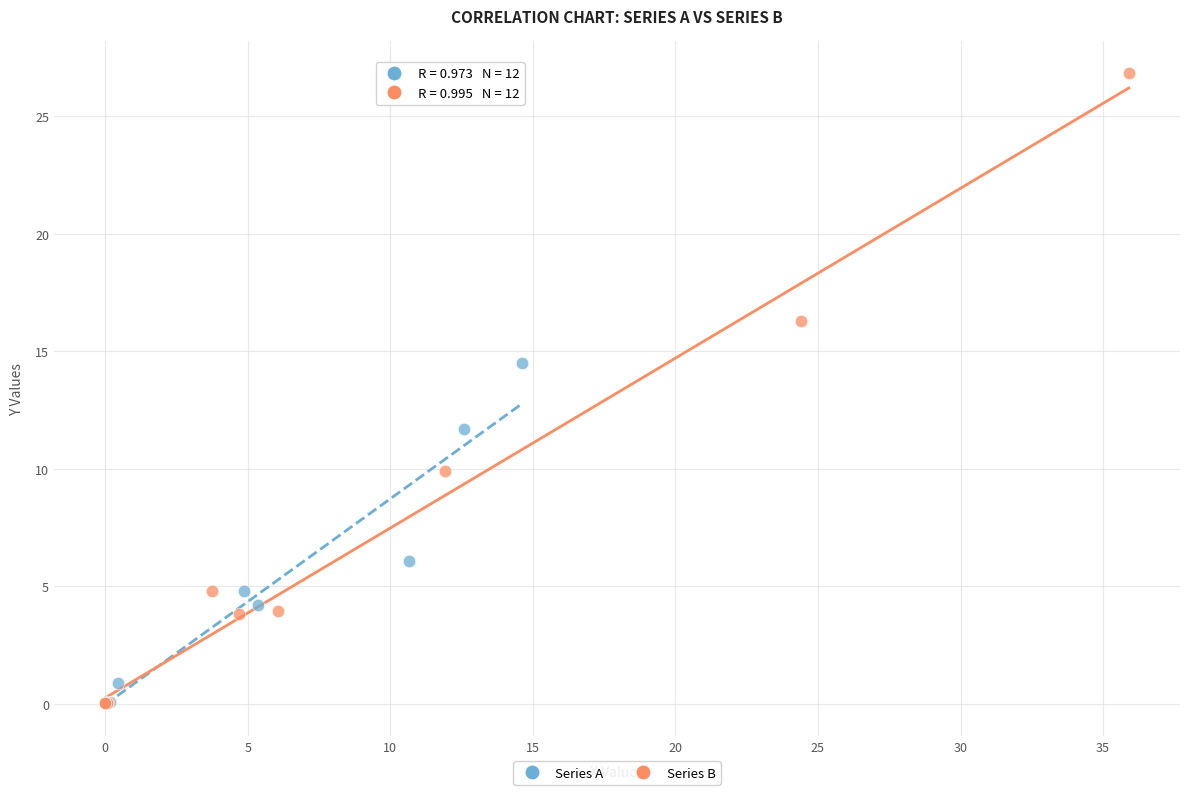

What are all the series names shown in the legend?

Series A, Series B